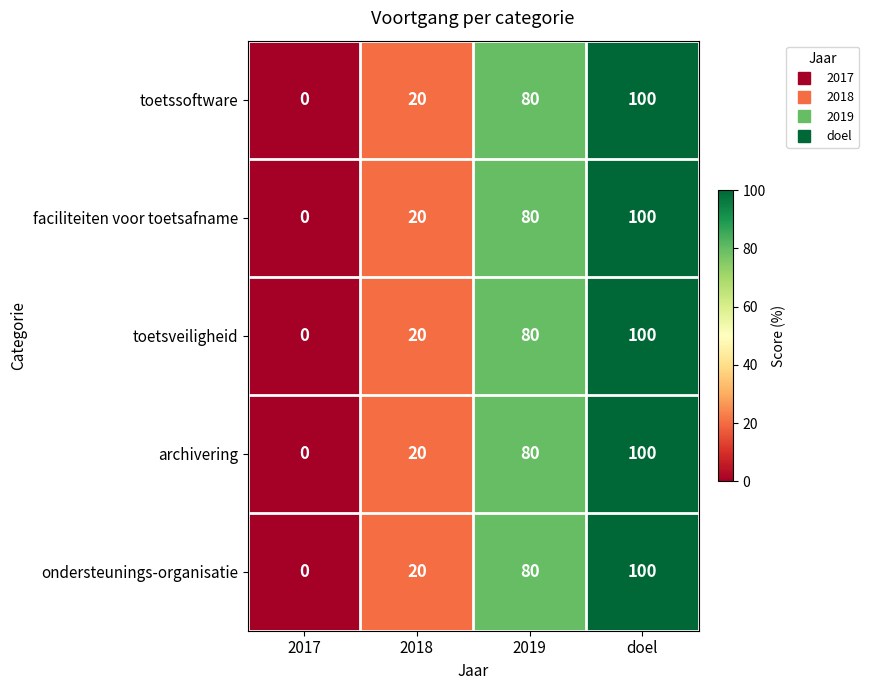

At how many categories does at least one series exceed 47?

2